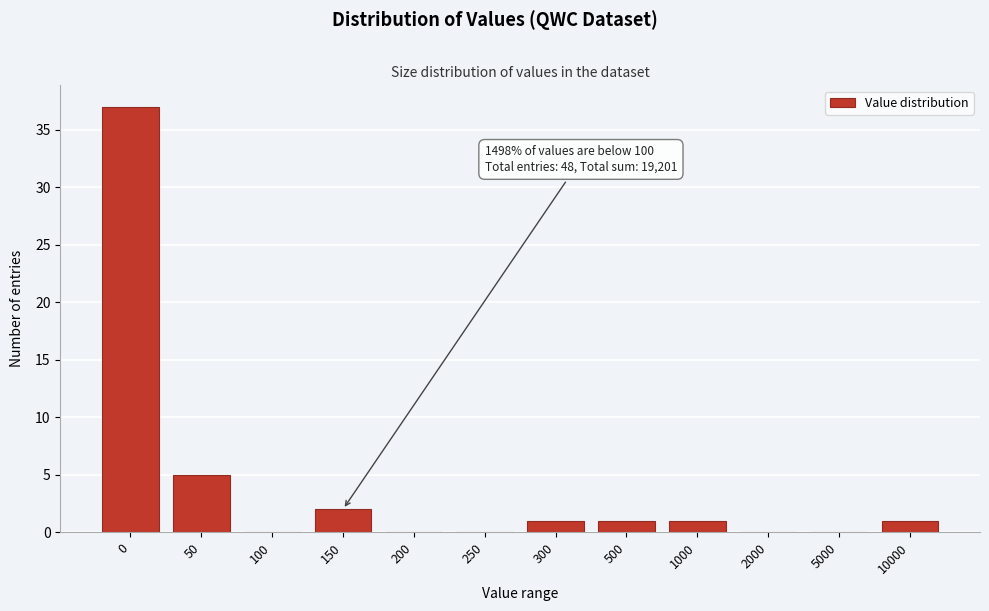

Reading left to right, list all the values displayed in this chart.

0=37	50=5	100=0	150=2	200=0	250=0	300=1	500=1	1000=1	2000=0	5000=0	10000=1